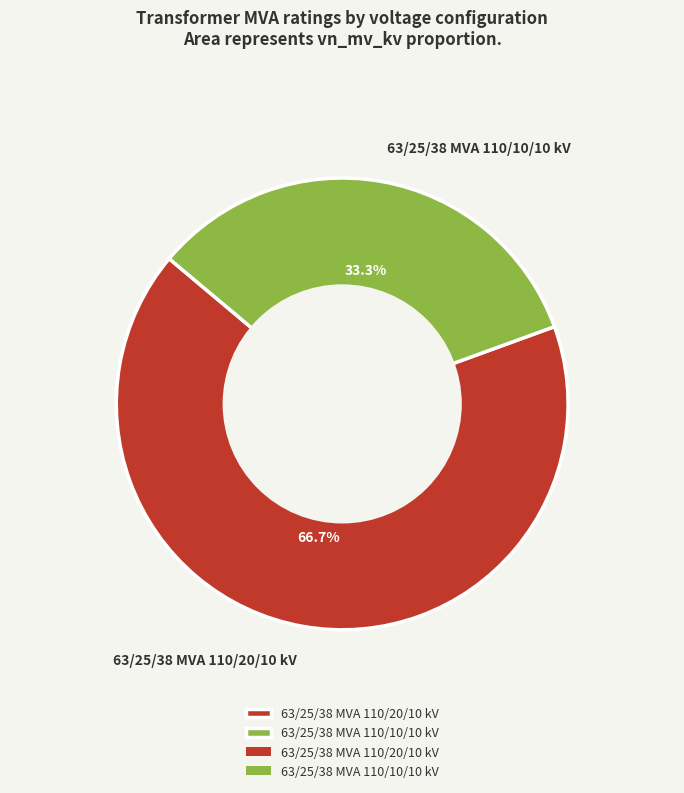

Which category has the biggest portion of the pie?

63/25/38 MVA 110/20/10 kV